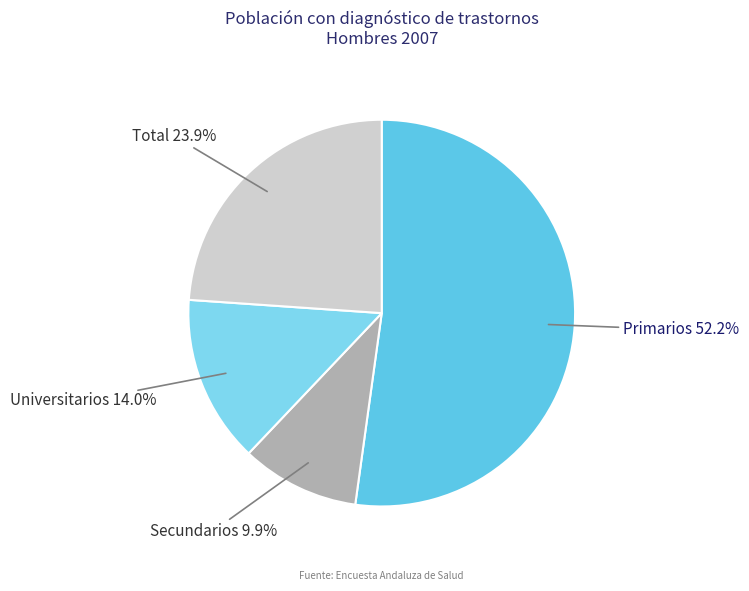

Is it true that Secundarios is 10% of the pie?

True